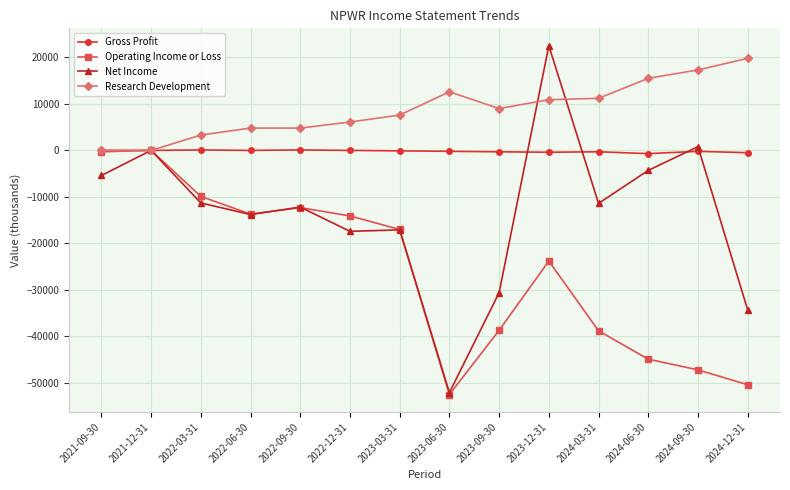

Between 2021-09-30 and 2023-03-31, which series saw the biggest shift?

Operating Income or Loss